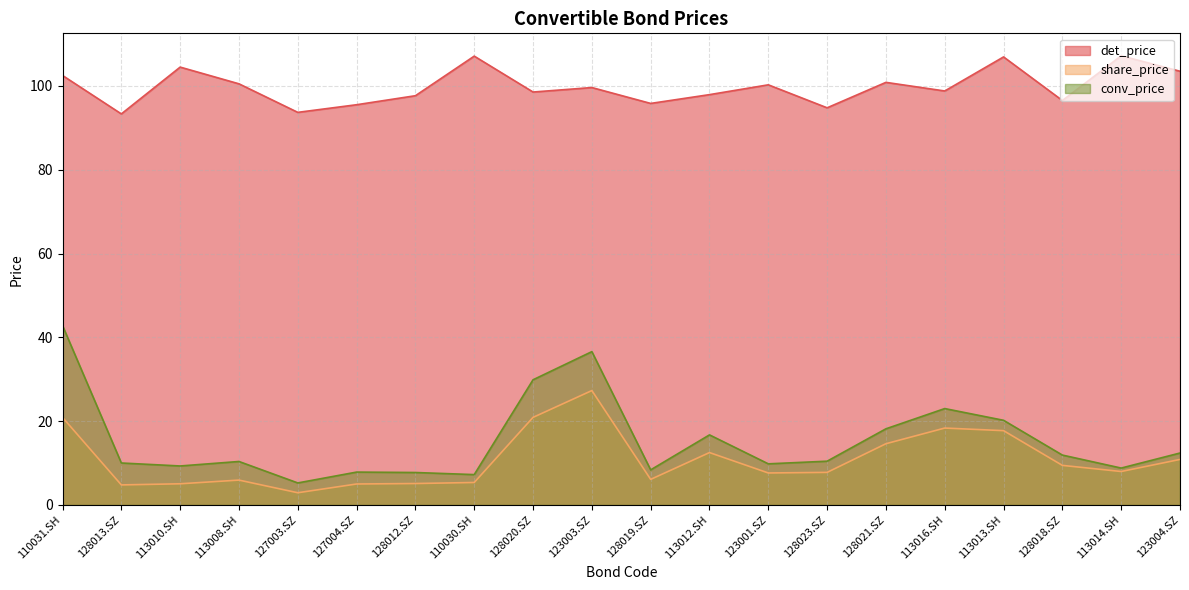

True or false: conv_price has more than 1 interior local peaks.

True